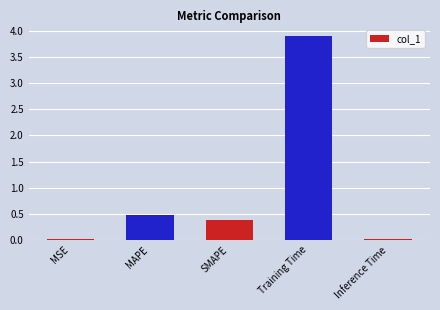

Does the chart contain any negative values?

No